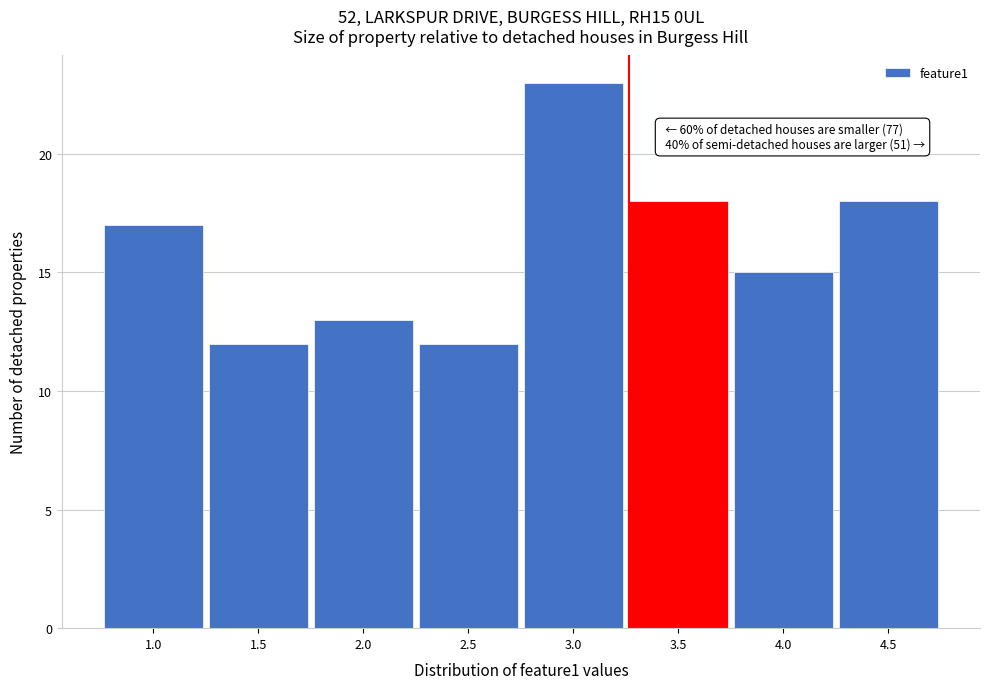

Reading left to right, list all the values displayed in this chart.

1.0=17	1.5=12	2.0=13	2.5=12	3.0=23	3.5=18	4.0=15	4.5=18